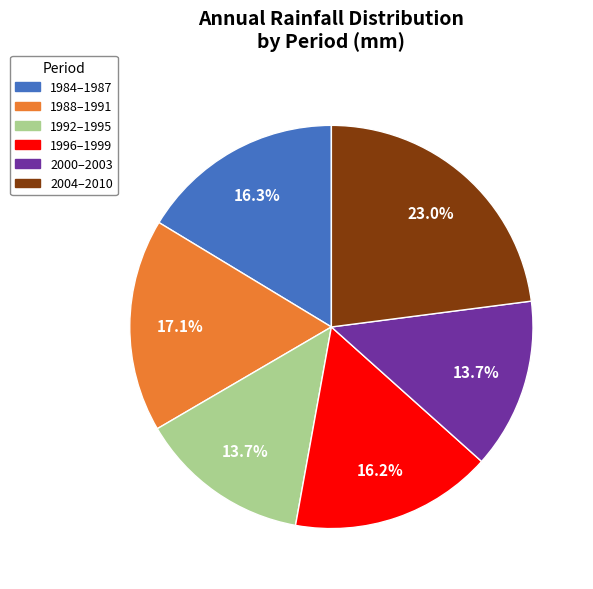

Does any single category account for the majority?

No